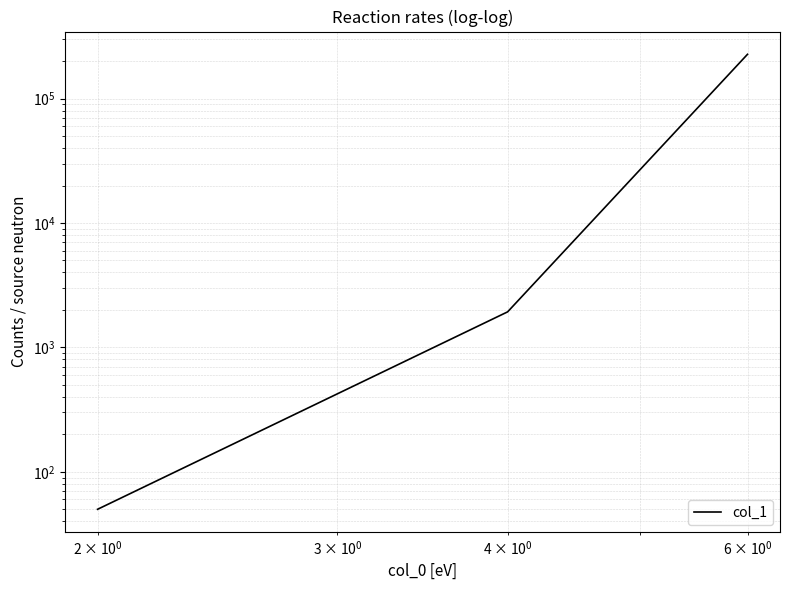

Is it true that the value at $\mathdefault{10^{1}}$ is 124438?

False